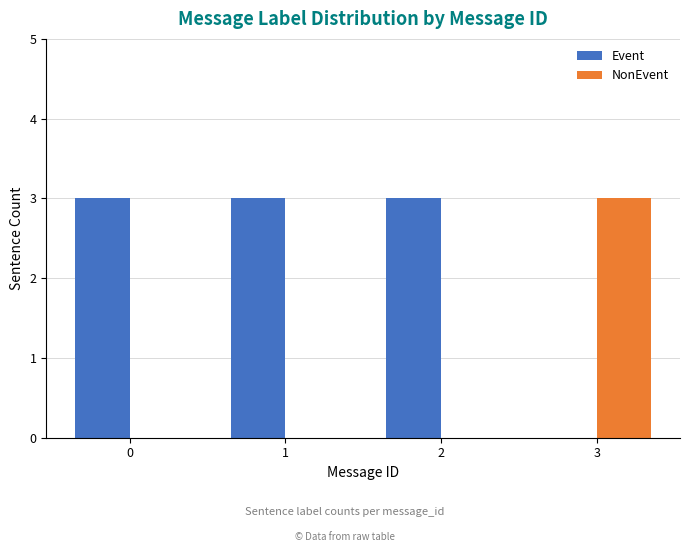

Which series has the largest total across all categories?

Event